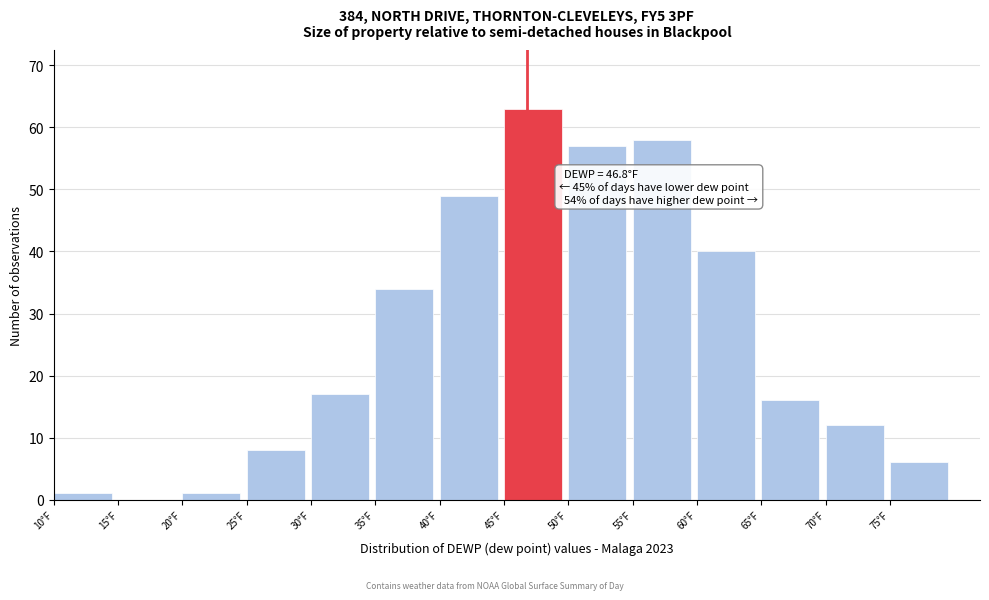

Over which range of the x-axis is the bar tallest?

45 to 50